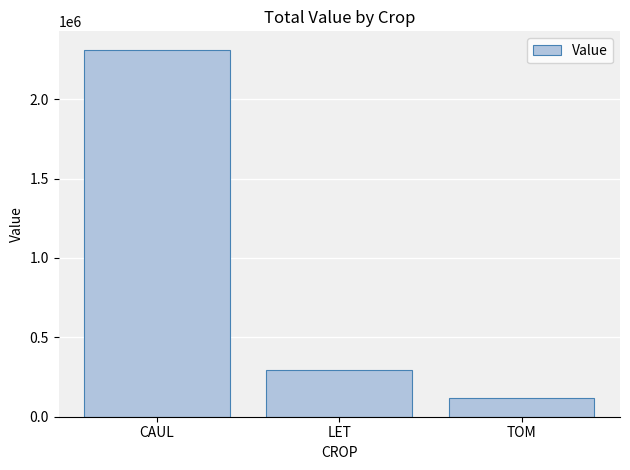

Which has a higher value, LET or CAUL?

CAUL